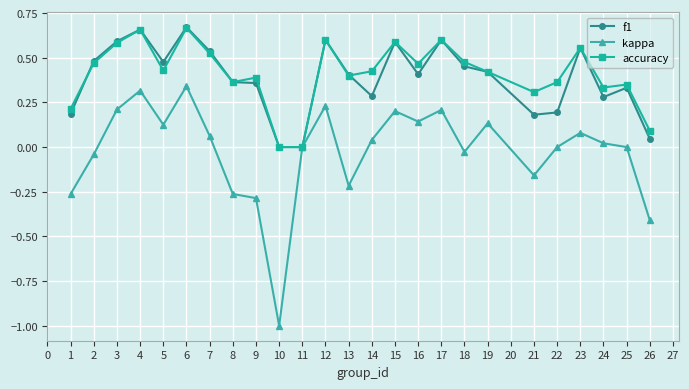

The value of accuracy at 19 is 0.7. True or false?

False